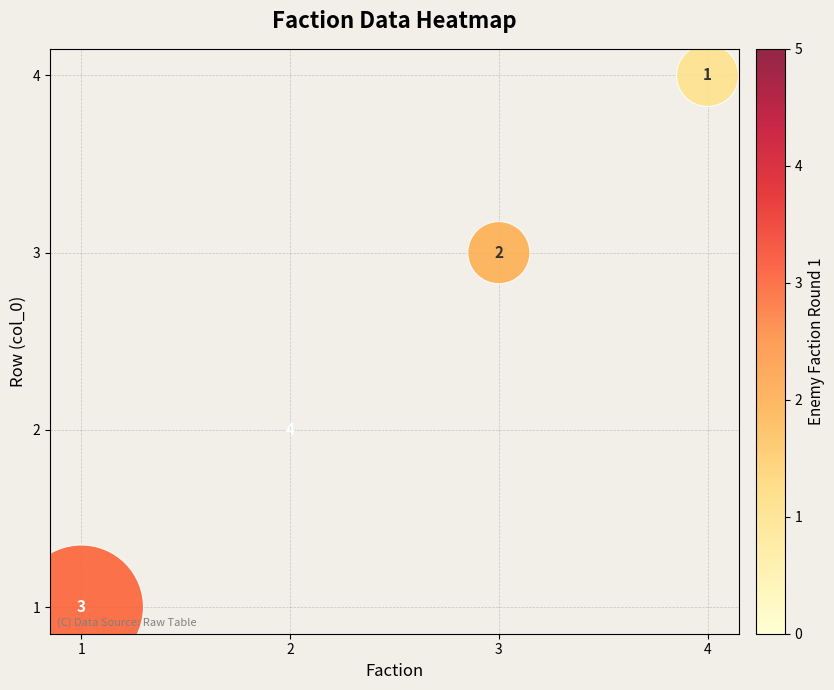

What is the range of Y values (max minus min)?

3